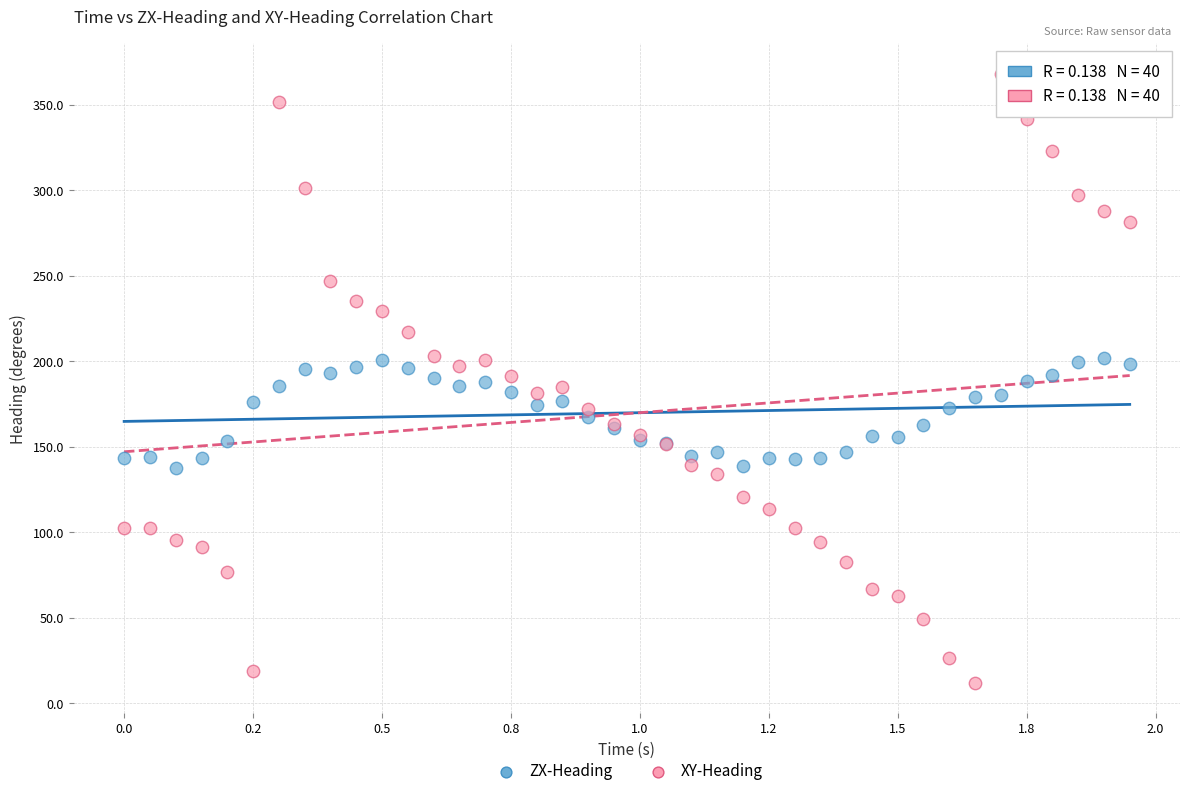

Which series has the largest Y range (max minus min)?

XY-Heading